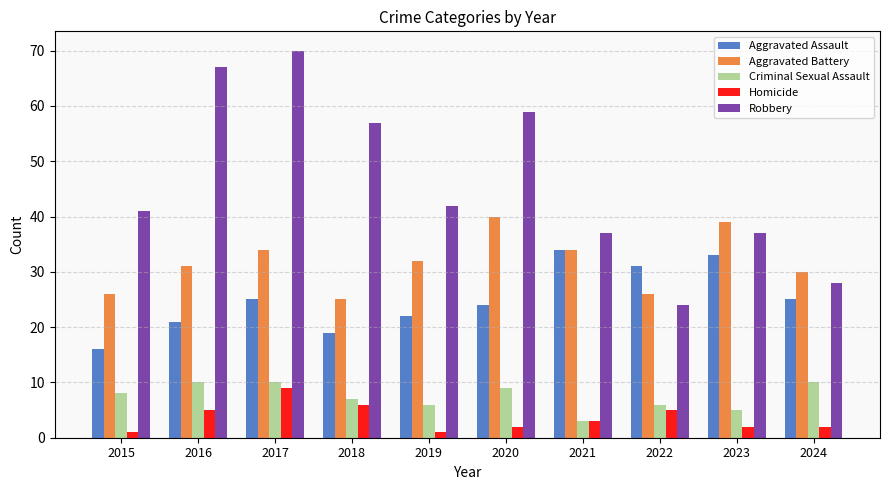

Is it true that Aggravated Battery equals 26 at 2015?

True